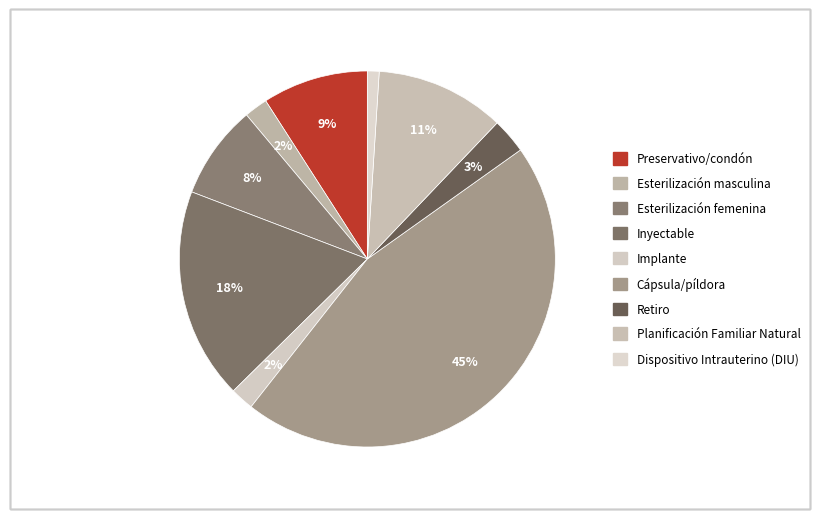

The Esterilización masculina slice represents 16% of the pie. True or false?

False